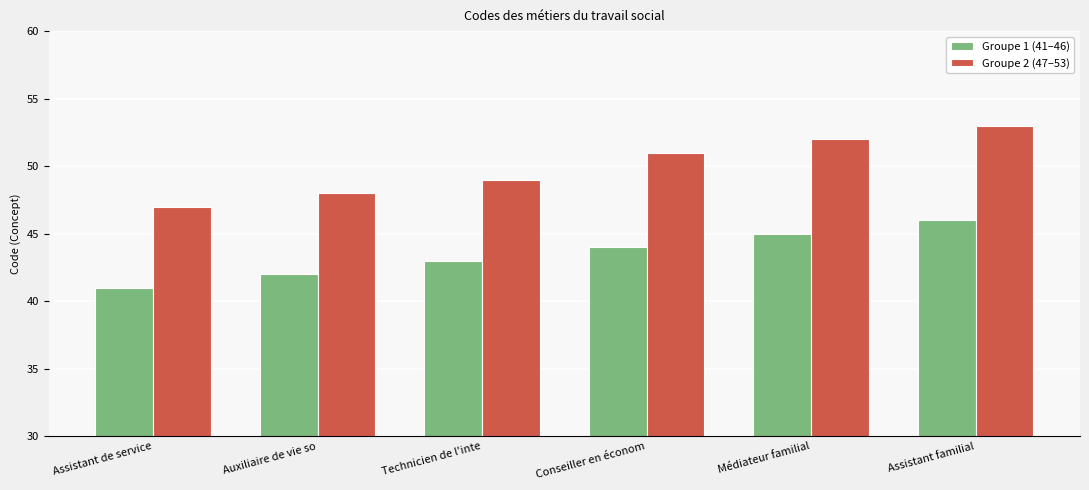

At Technicien de l'inte, list the series in order from largest to smallest.

Groupe 2 (47–53), Groupe 1 (41–46)